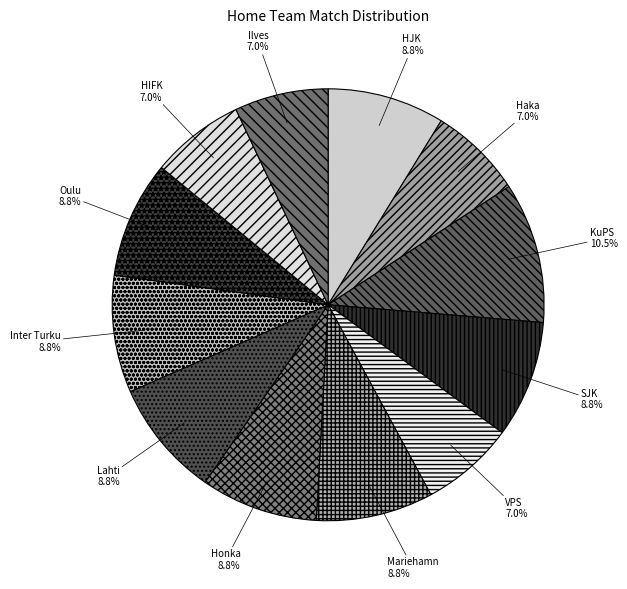

Is there a majority slice in this chart?

No